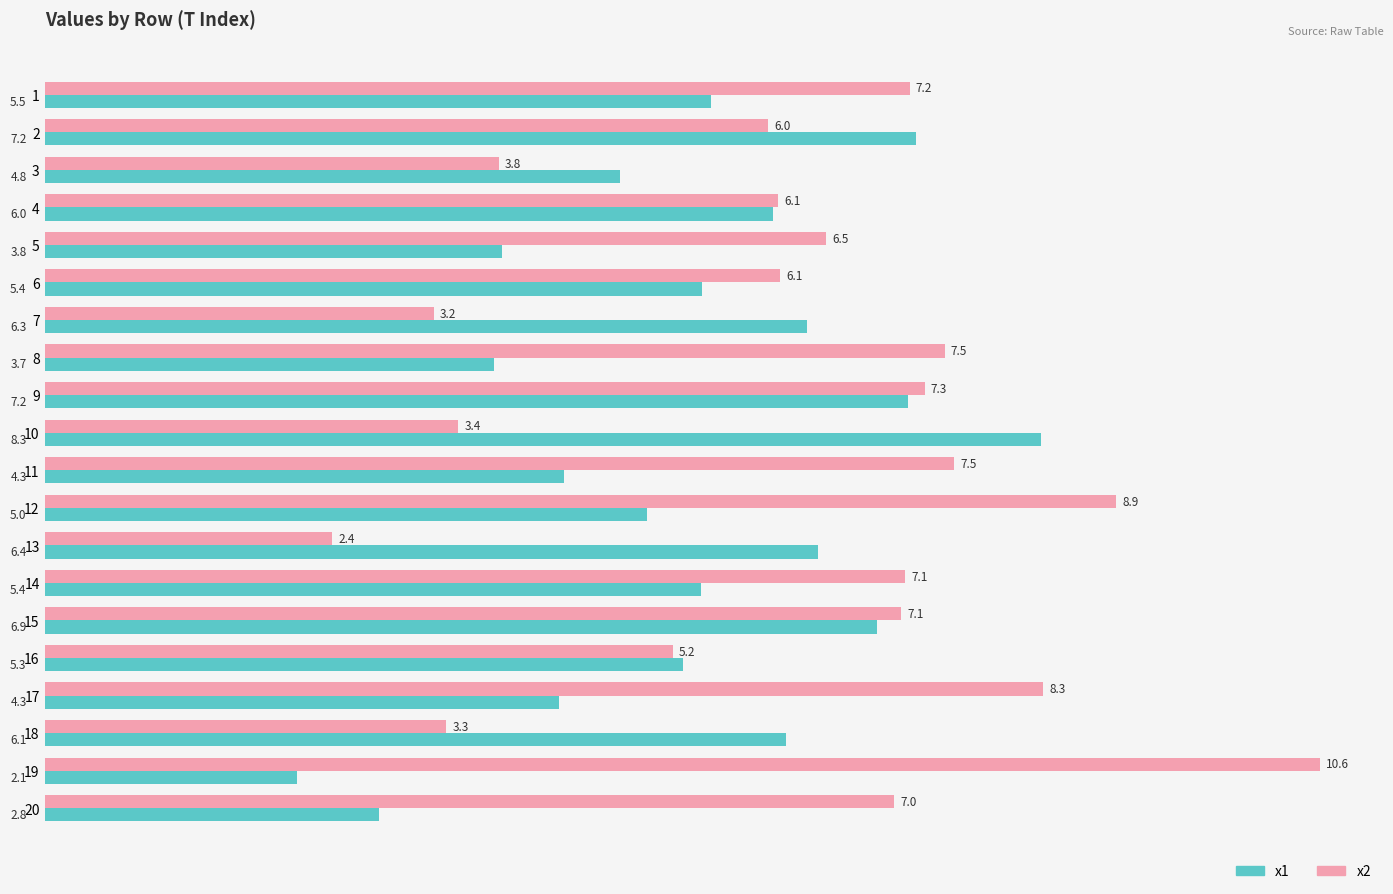

The x1 series shows 2.2 at 15. True or false?

False